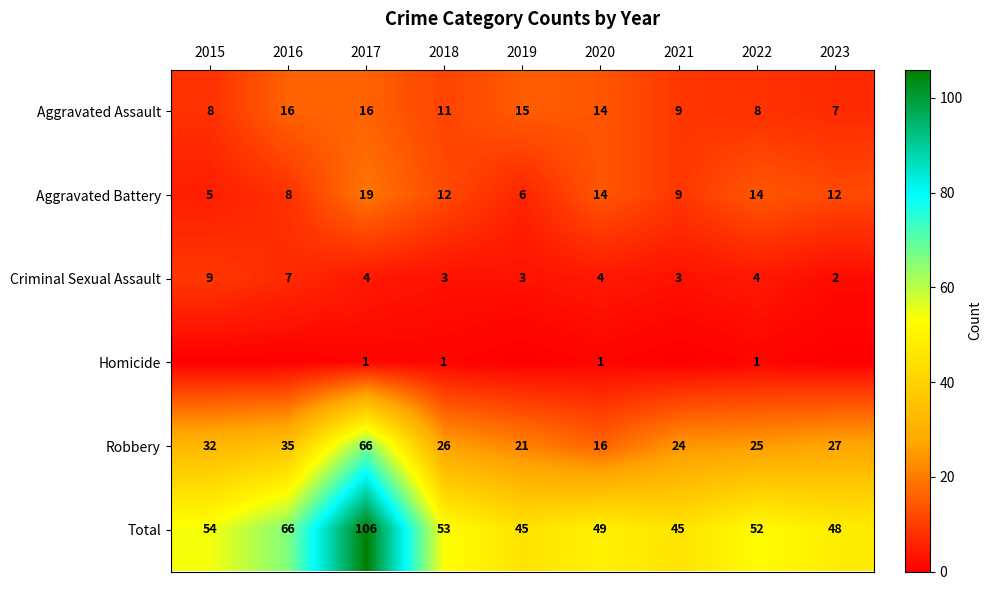

At which label does Robbery first exceed 26?

2015